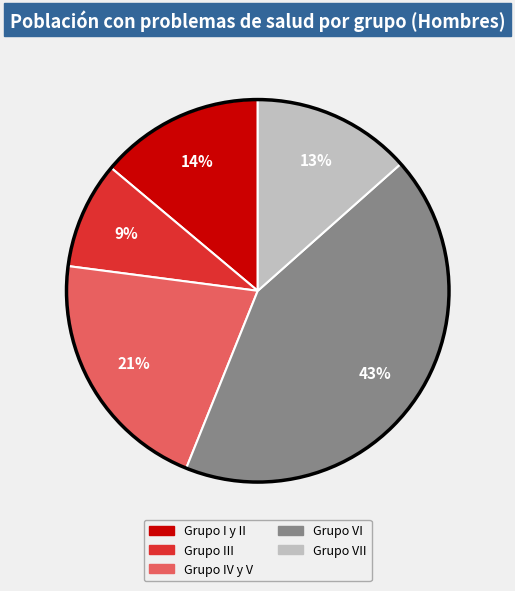

Is there a majority slice in this chart?

No